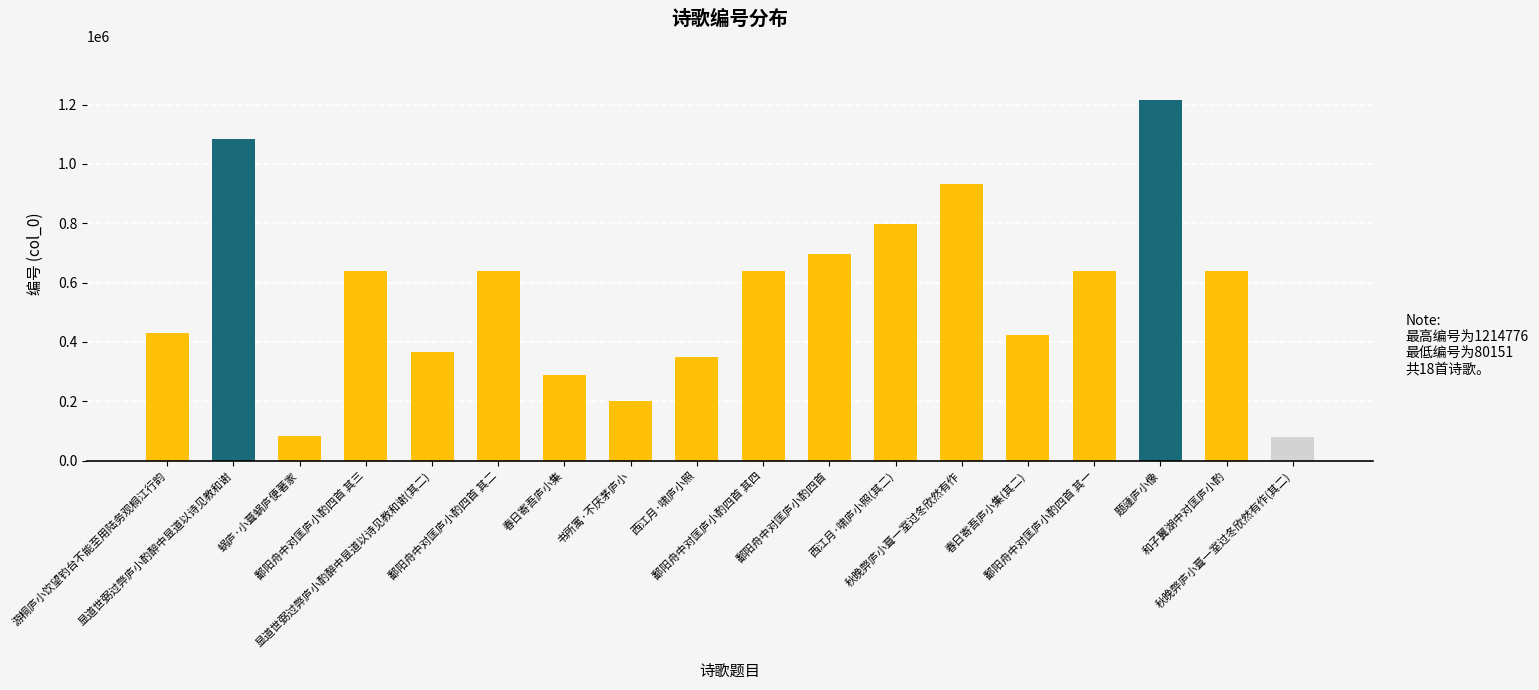

What is the difference between the maximum and minimum values?

1134625